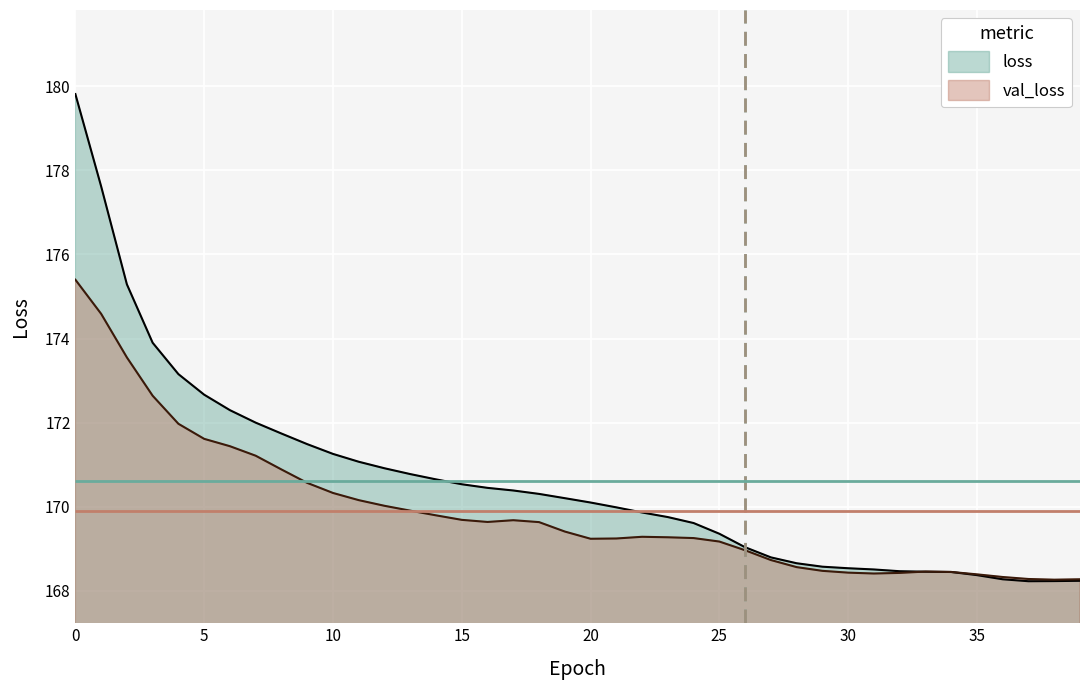

Between 9 and 18, which is larger?

9